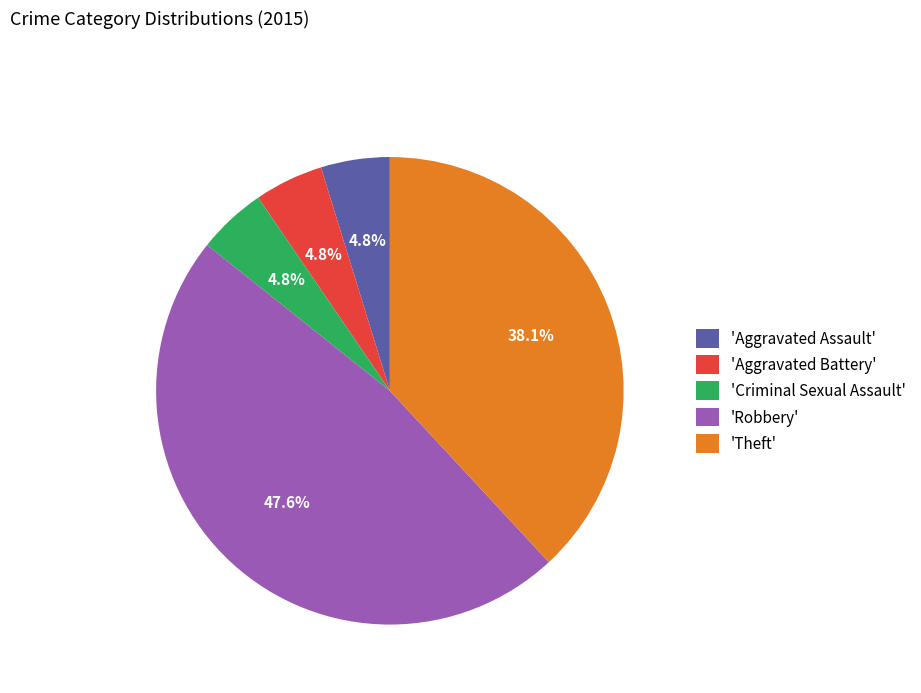

Is 'Theft' the majority of the pie?

No